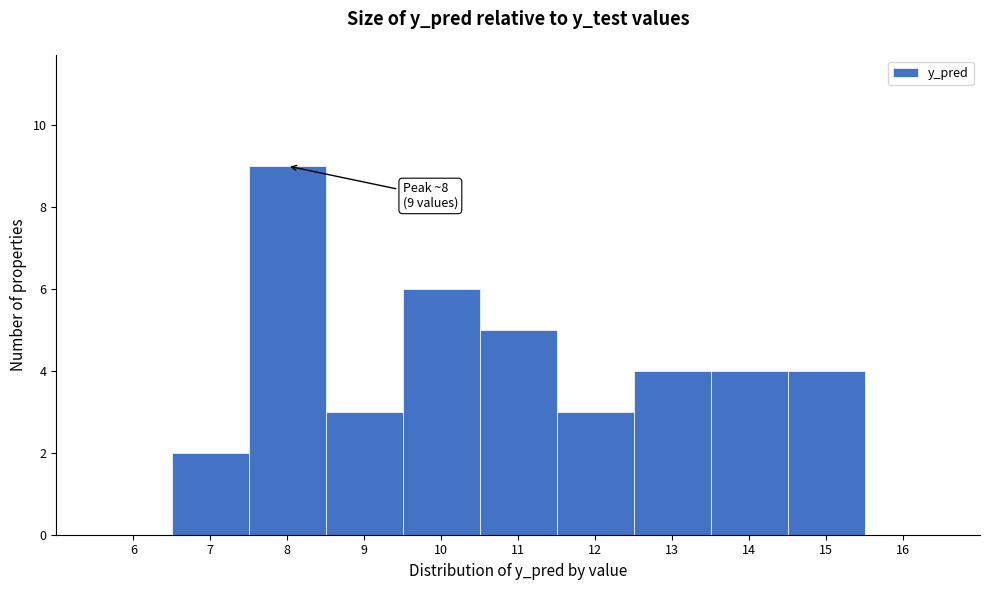

Reading right to left, what are all the values shown in this chart?

16=0	15=4	14=4	13=4	12=3	11=5	10=6	9=3	8=9	7=2	6=0